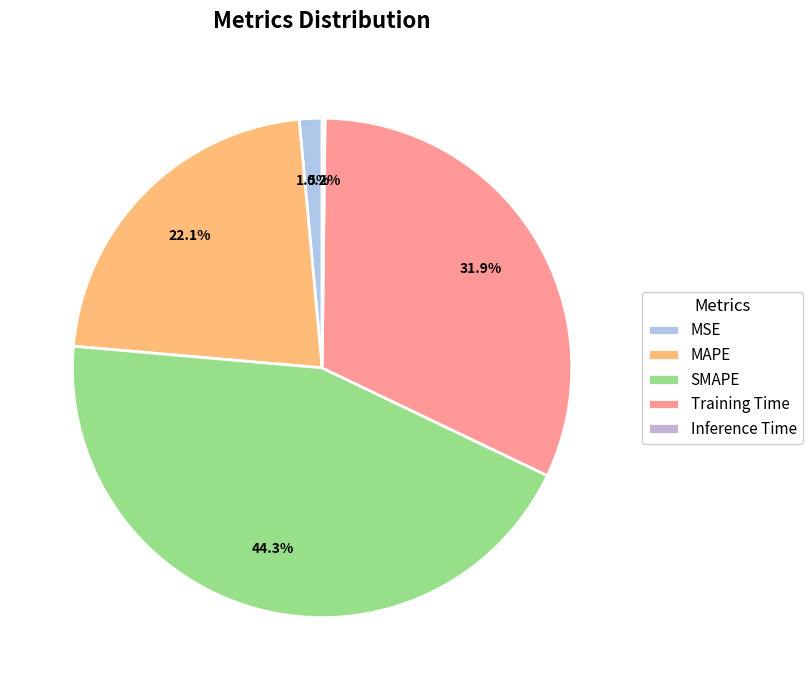

Does any single category account for the majority?

No